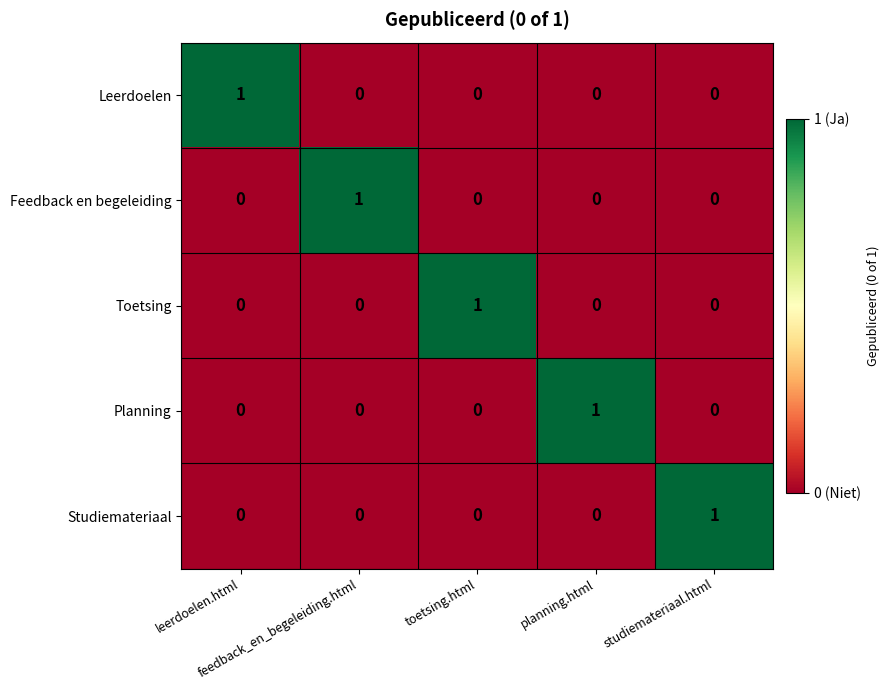

How many Leerdoelen values are between 0 and 1?

5